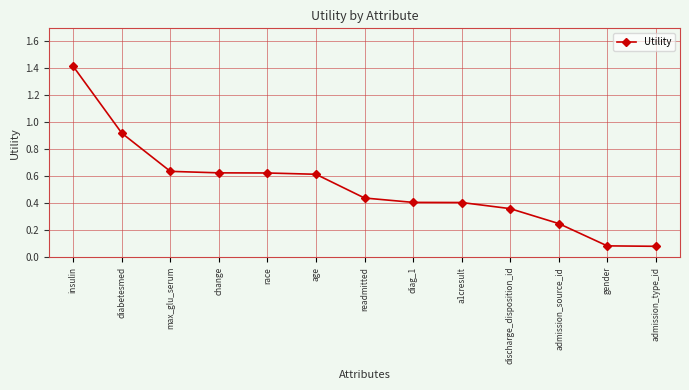

Is this an area chart (filled region under the line)?

No